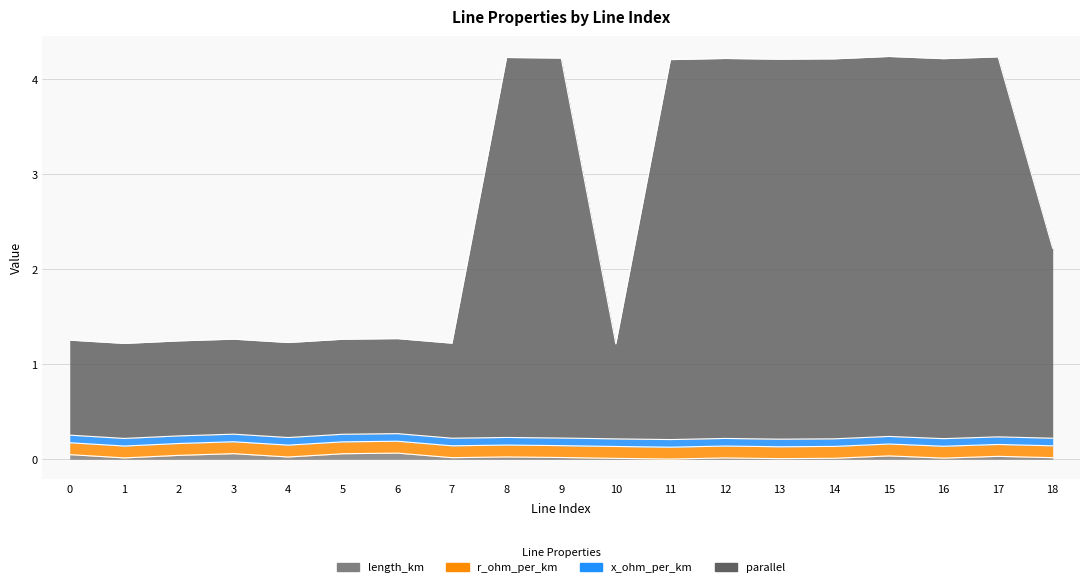

What is the difference between the highest and lowest values at 15?

4.2